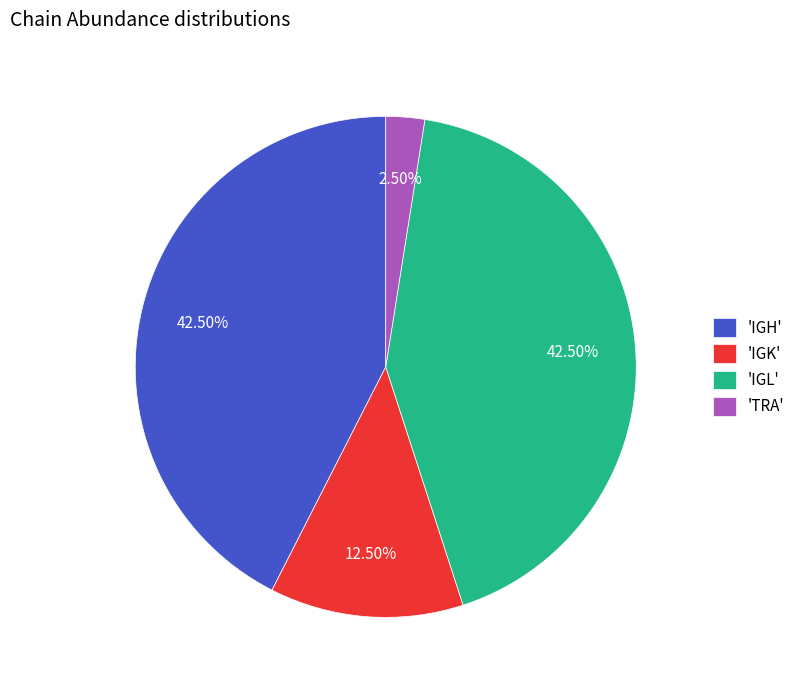

How many segments does this pie chart have?

4